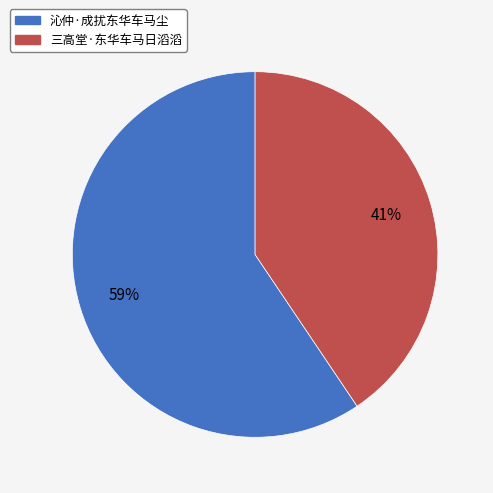

Approximately how many times larger is the value at 三高堂·东华车马日滔滔 compared to 沁仲·成扰东华车马尘?

0.7